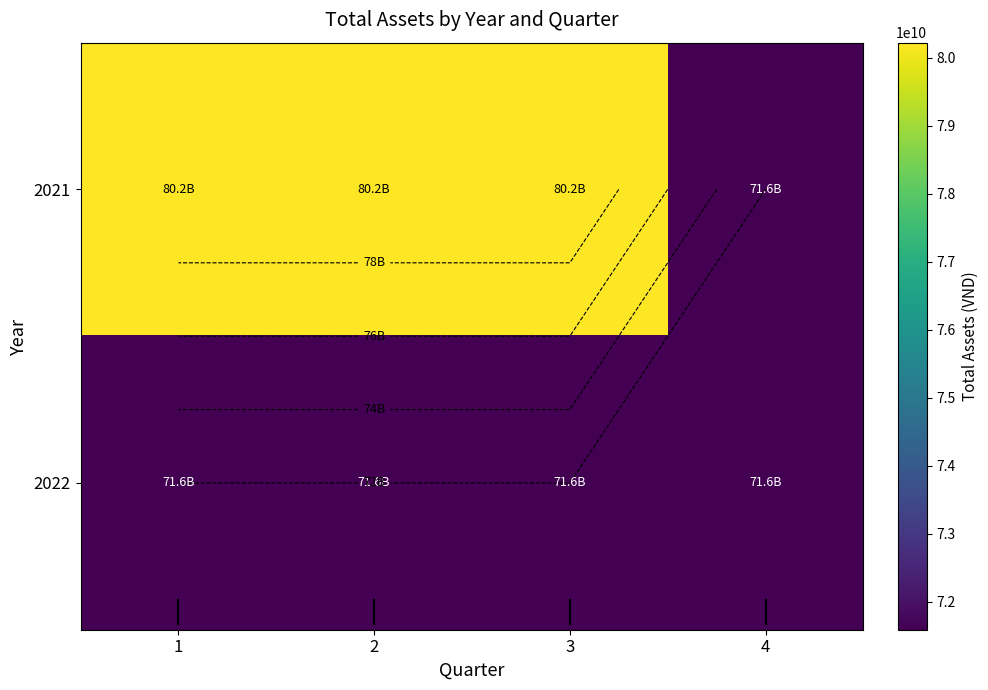

Which series changed the most between 3 and 4?

2021